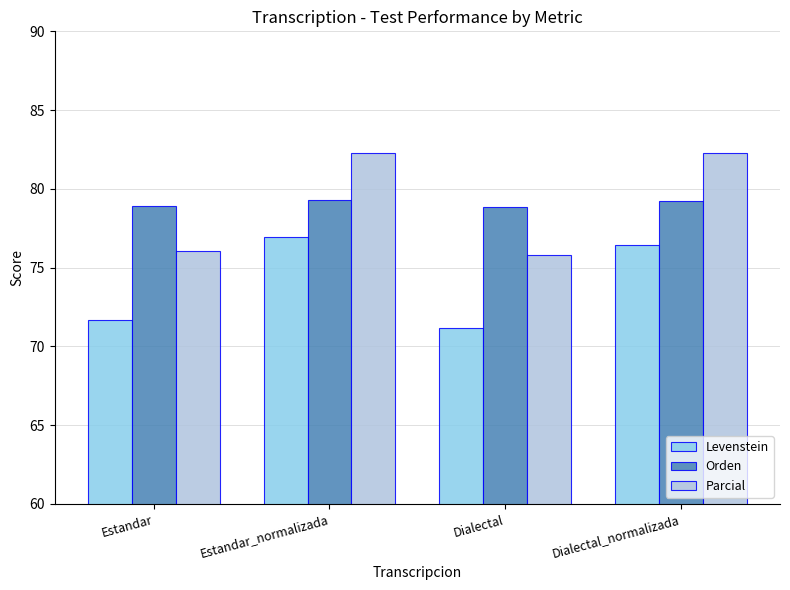

True or false: Orden has a value of 79.3 at Estandar_normalizada.

True